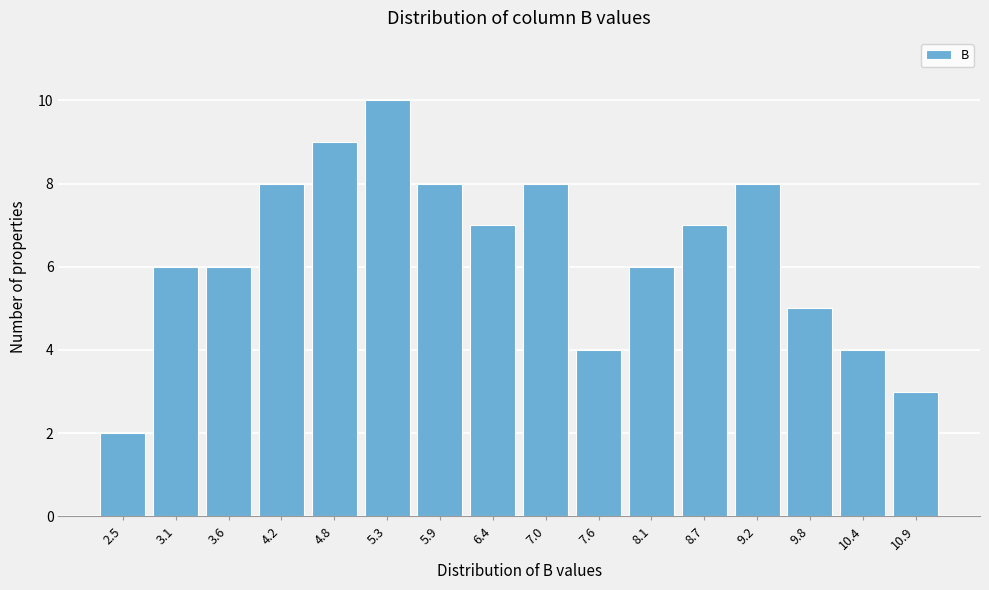

Reading right to left, transcribe all the data shown in this chart.

3	4	5	8	7	6	4	8	7	8	10	9	8	6	6	2